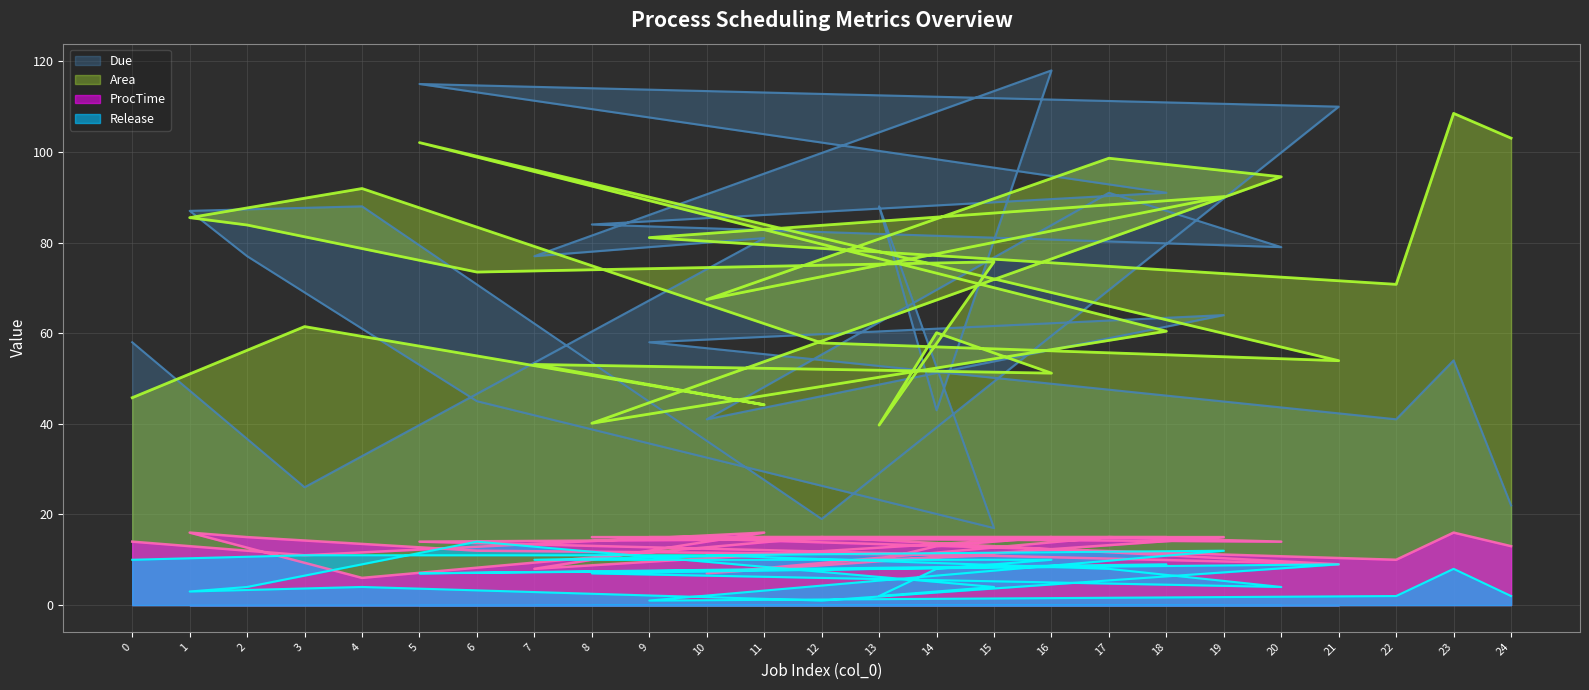

Reading left to right, list all the values displayed in this chart.

Area: 45.8	61.5	44.2	53.1	51.2	60.1	39.7	75.8	73.5	83.9	85.5	91.9	57.9	53.9	102.1	60.4	40.1	94.5	98.6	67.4	90.1	81.1	70.8	108.5	103.1
Due: 58.0	26.0	81.0	77.0	118.0	43.0	88.0	17.0	45.0	77.0	87.0	88.0	19.0	110.0	115.0	91.0	84.0	79.0	91.0	41.0	64.0	58.0	41.0	54.0	22.0
ProcTime: 14.0	11.0	16.0	8.0	15.0	13.0	10.0	11.0	12.0	15.0	16.0	6.0	15.0	9.0	14.0	15.0	15.0	14.0	15.0	7.0	15.0	15.0	10.0	16.0	13.0
Release: 10.0	11.0	11.0	10.0	10.0	8.0	2.0	4.0	14.0	4.0	3.0	4.0	1.0	9.0	7.0	9.0	7.0	4.0	8.0	11.0	12.0	1.0	2.0	8.0	2.0